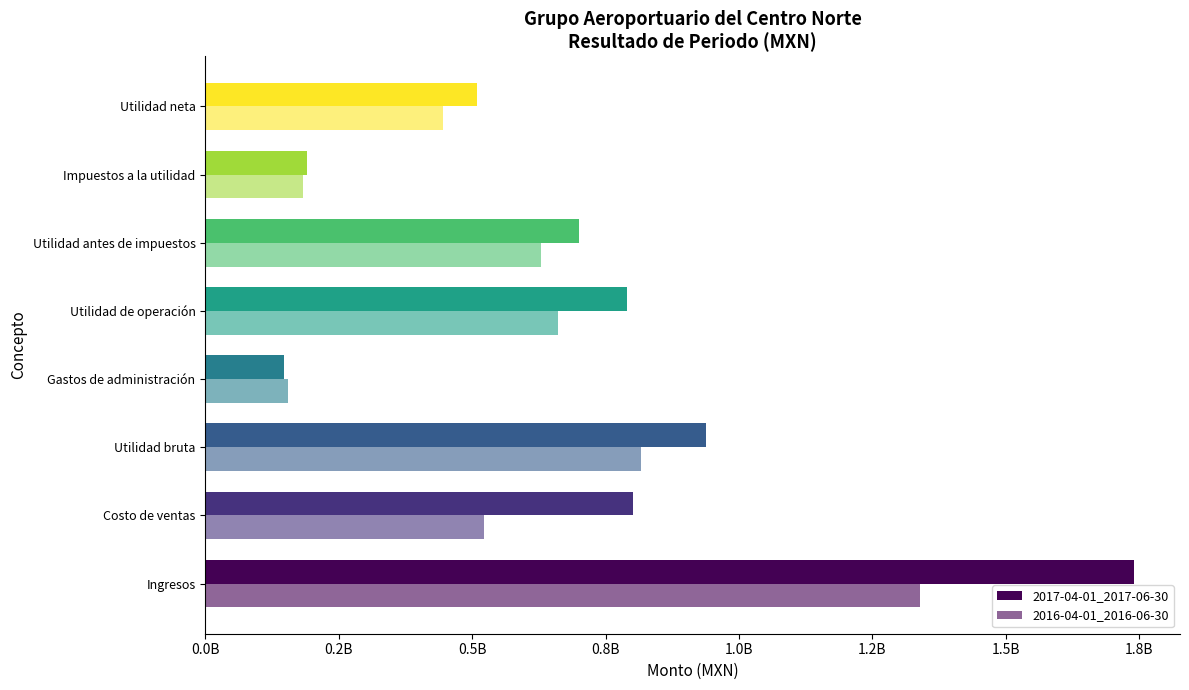

Reading left to right, extract all data points from this chart.

2017-04-01_2017-06-30: 1739346000	801684000	937662000	147132000	789861000	699554000	190054000	509500000
2016-04-01_2016-06-30: 1338762000	522286000	816476000	154365000	660250000	628284000	182775000	445509000